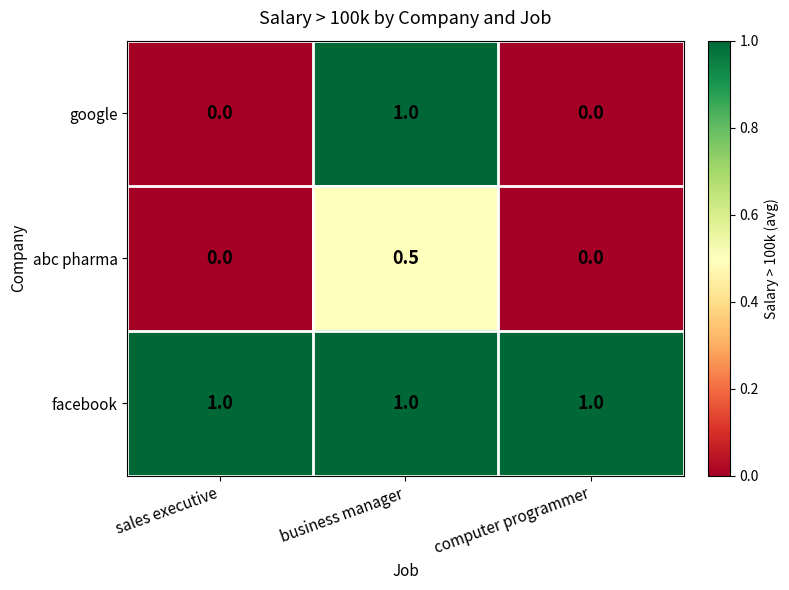

Between sales executive and business manager, which series saw the biggest shift?

google